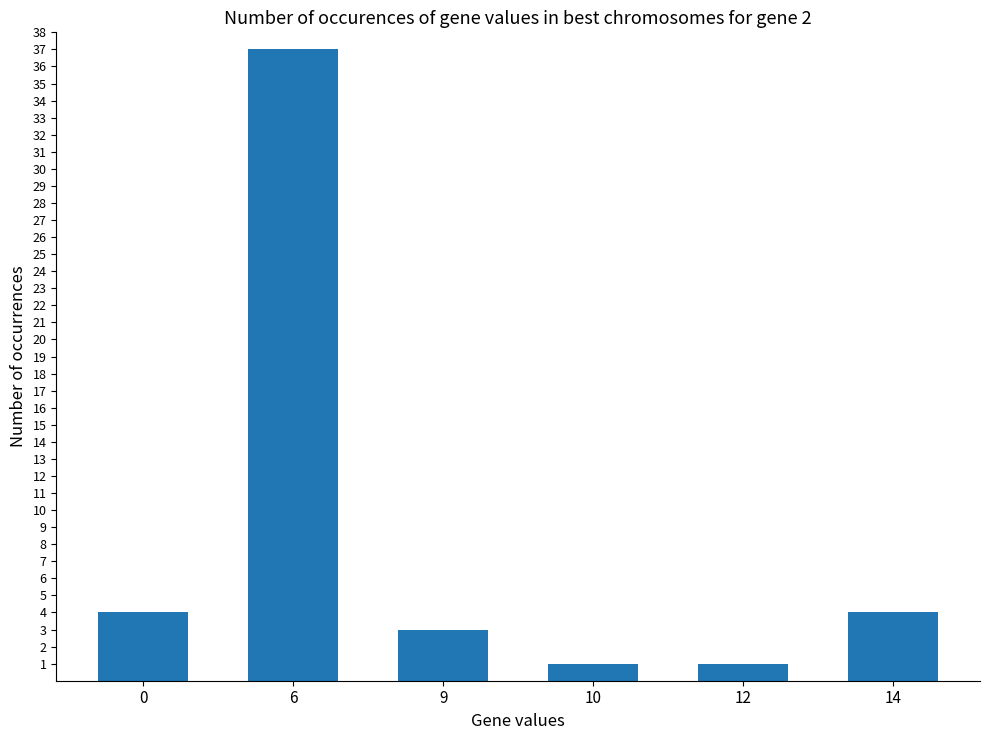

Count the number of categories in the chart.

6